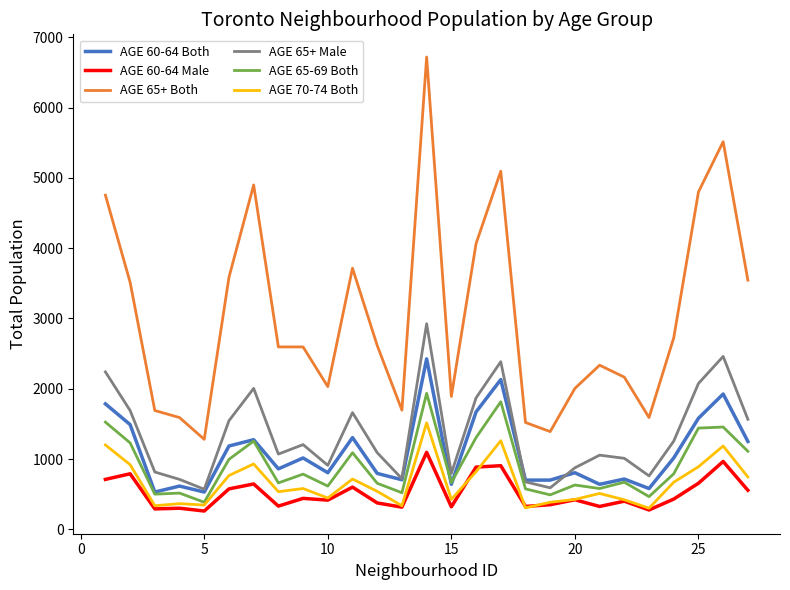

Which series has the widest spread of values?

AGE 65+ Both